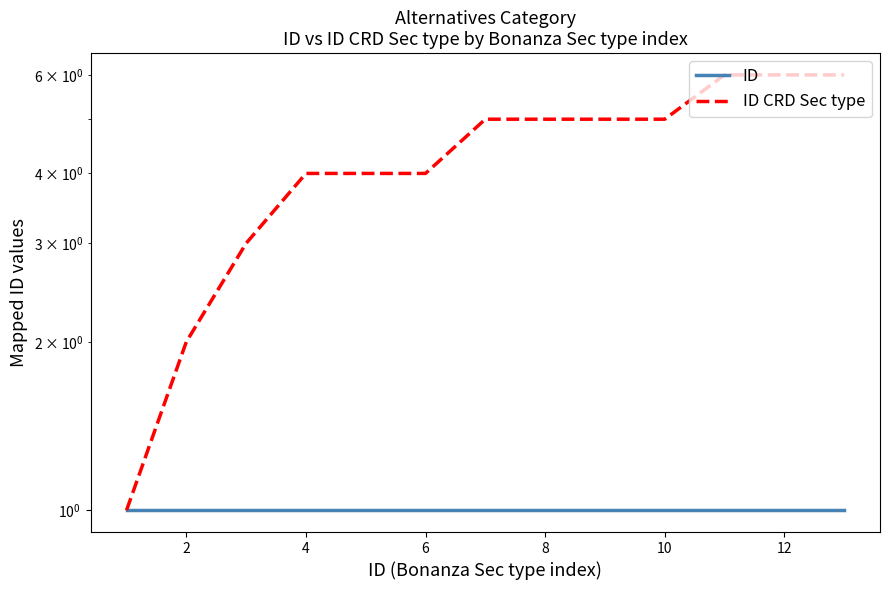

Count the ID CRD Sec type values in the range 4 to 5.

7